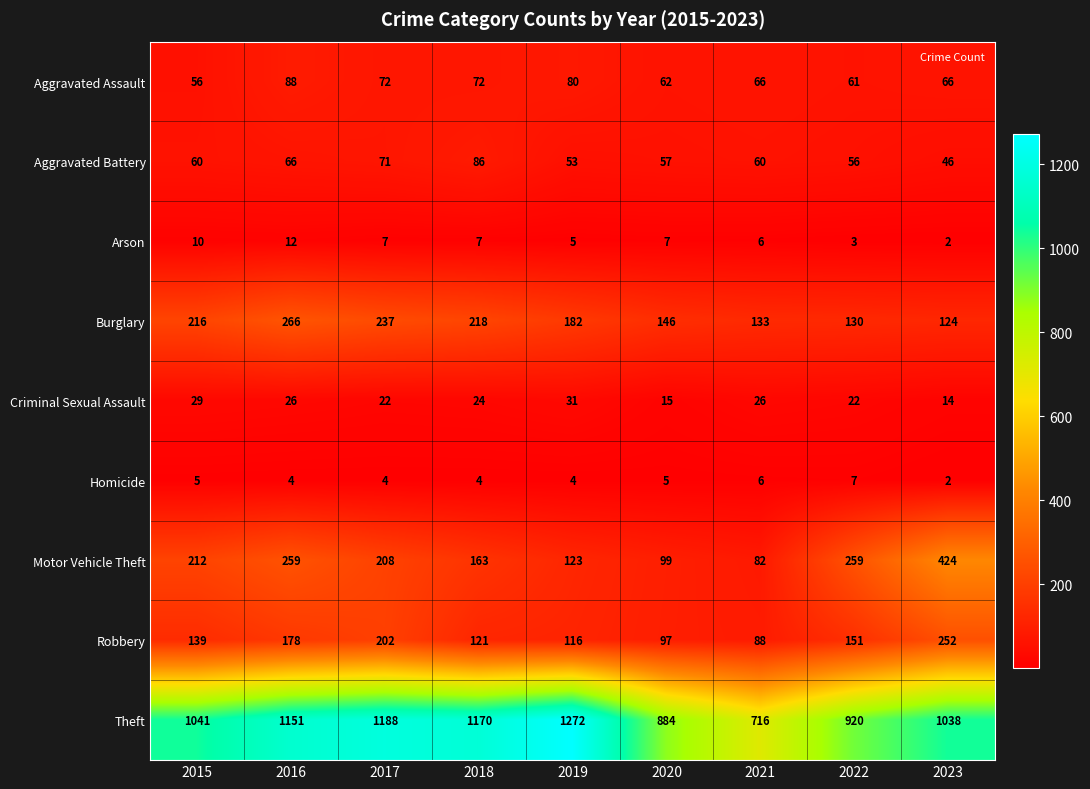

The value of Homicide at 2023 is 4. True or false?

False